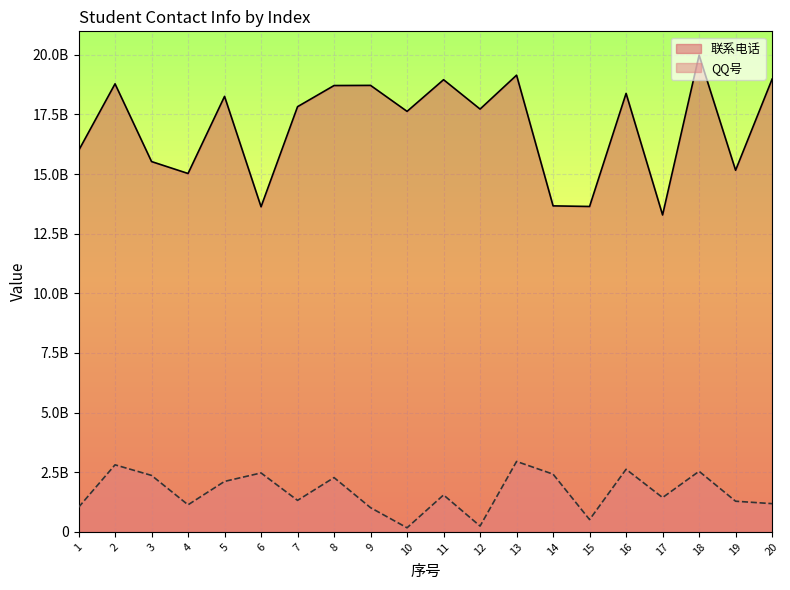

Which series has the widest spread of values?

联系电话